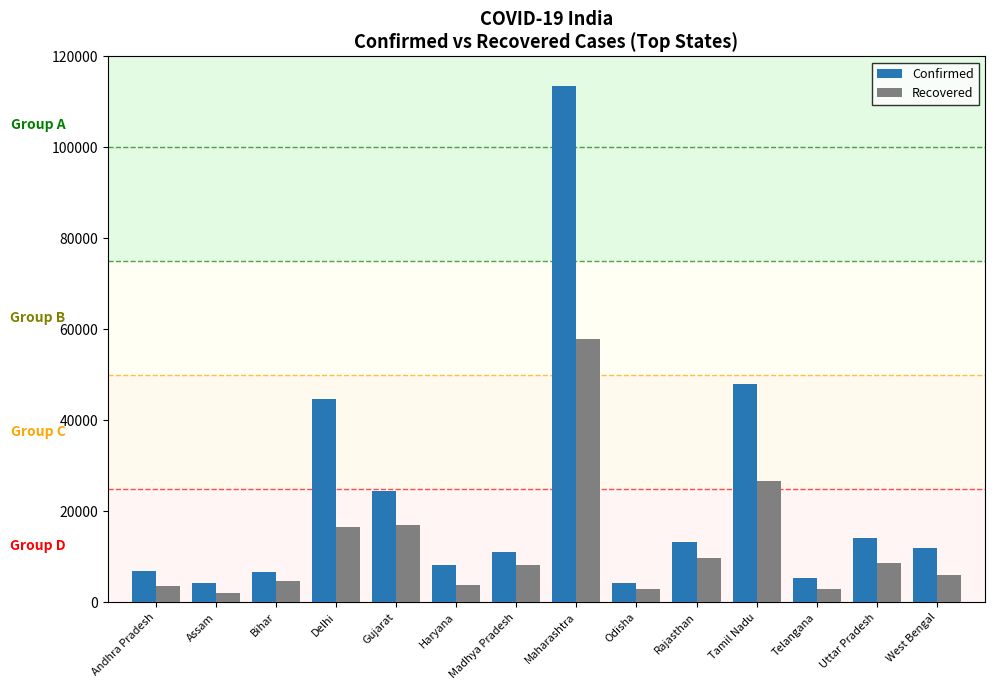

What is the value of the Recovered bar at the 1st from the left?

3509